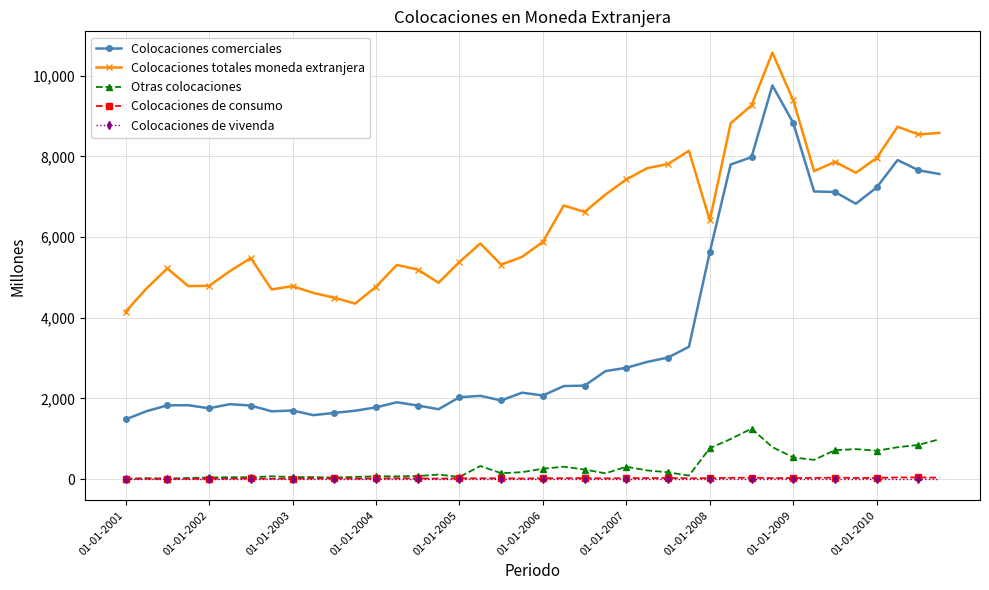

True or false: Colocaciones totales moneda extranjera and Colocaciones comerciales intersect in this chart.

False